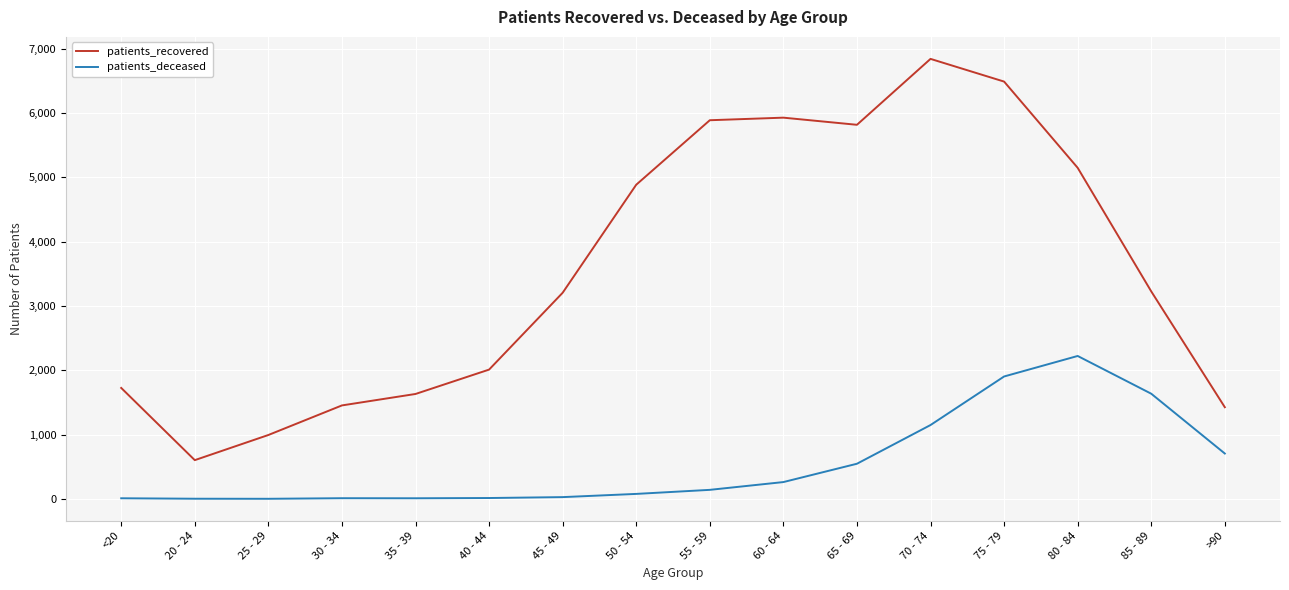

Rank the series at 45 - 49 from lowest to highest value.

patients_deceased, patients_recovered